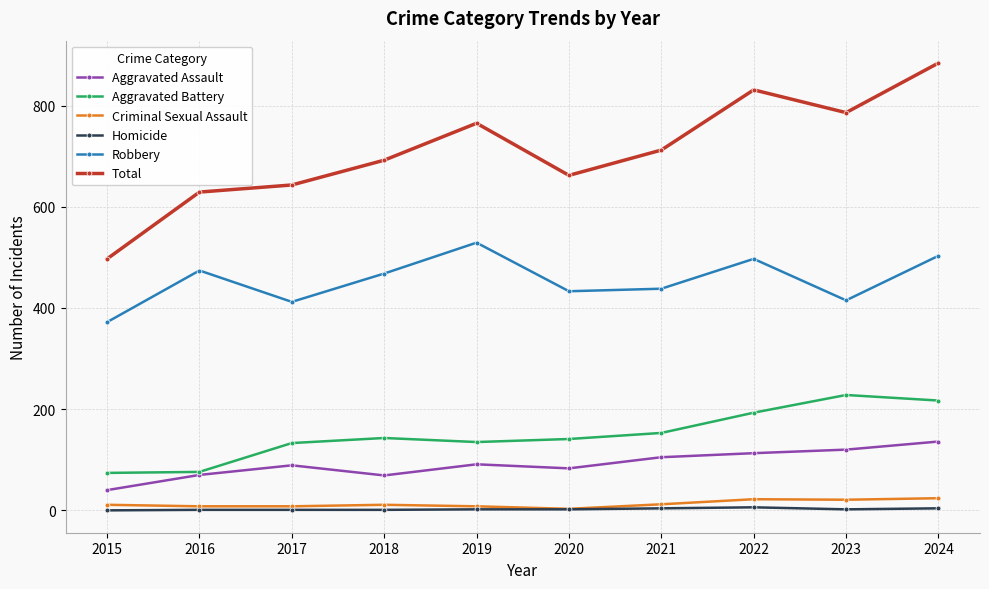

What is the approximate value of Aggravated Assault at 2022, to the nearest 10?

110